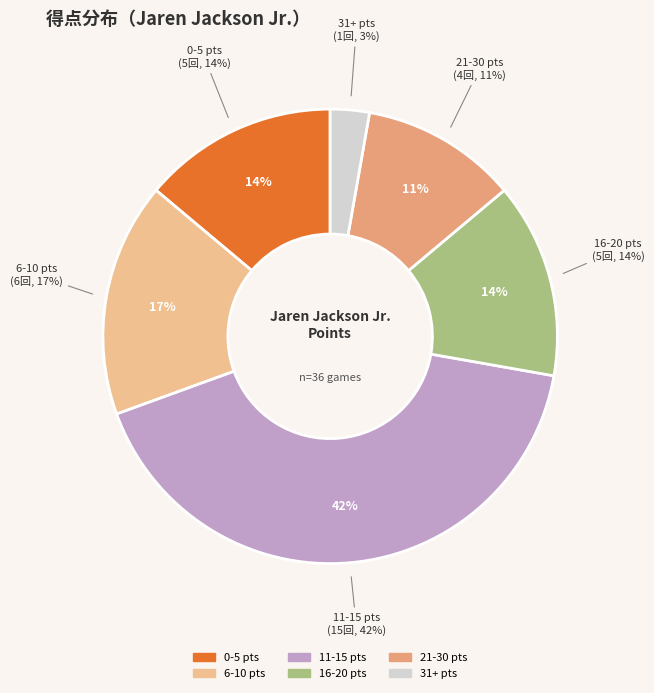

Is there a majority slice in this chart?

No